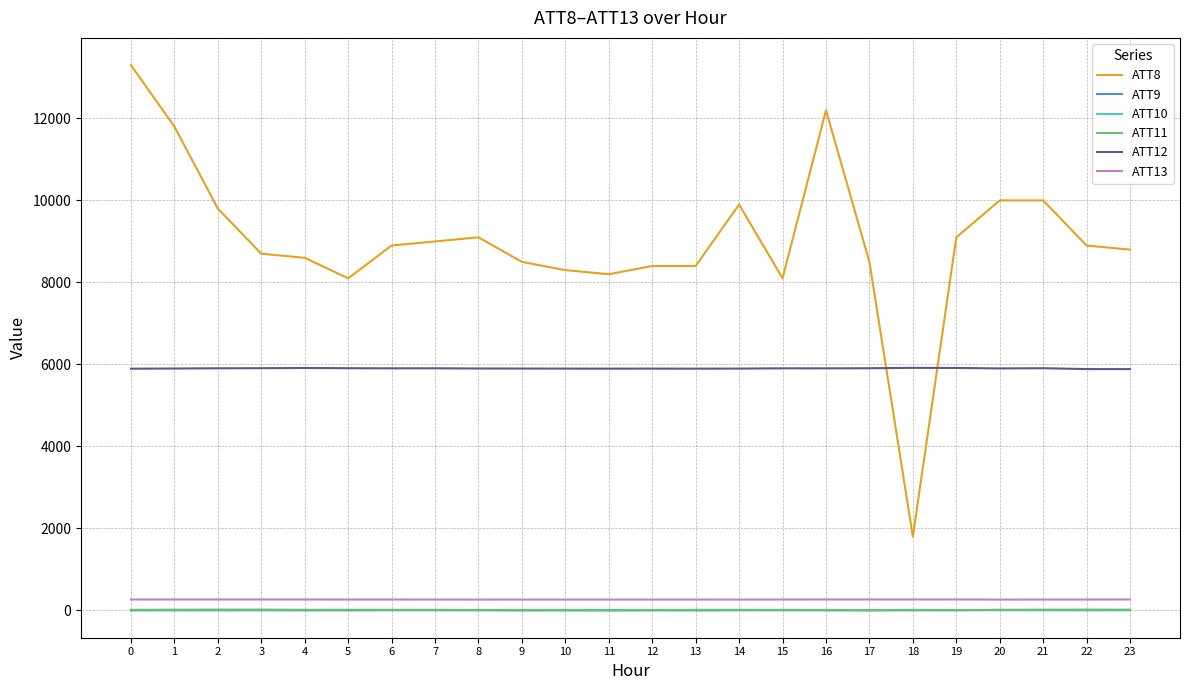

How many lines are shown in the chart?

6